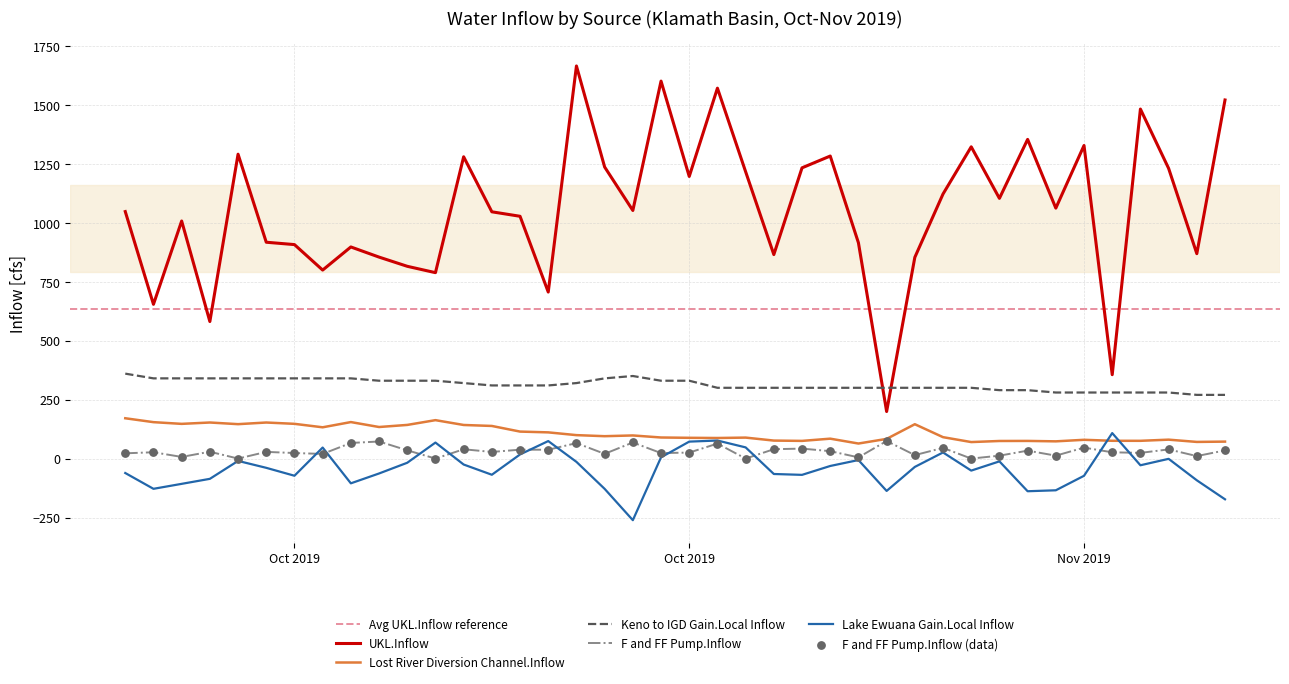

Which series contains the lowest Y value?

Lake Ewuana Gain.Local Inflow